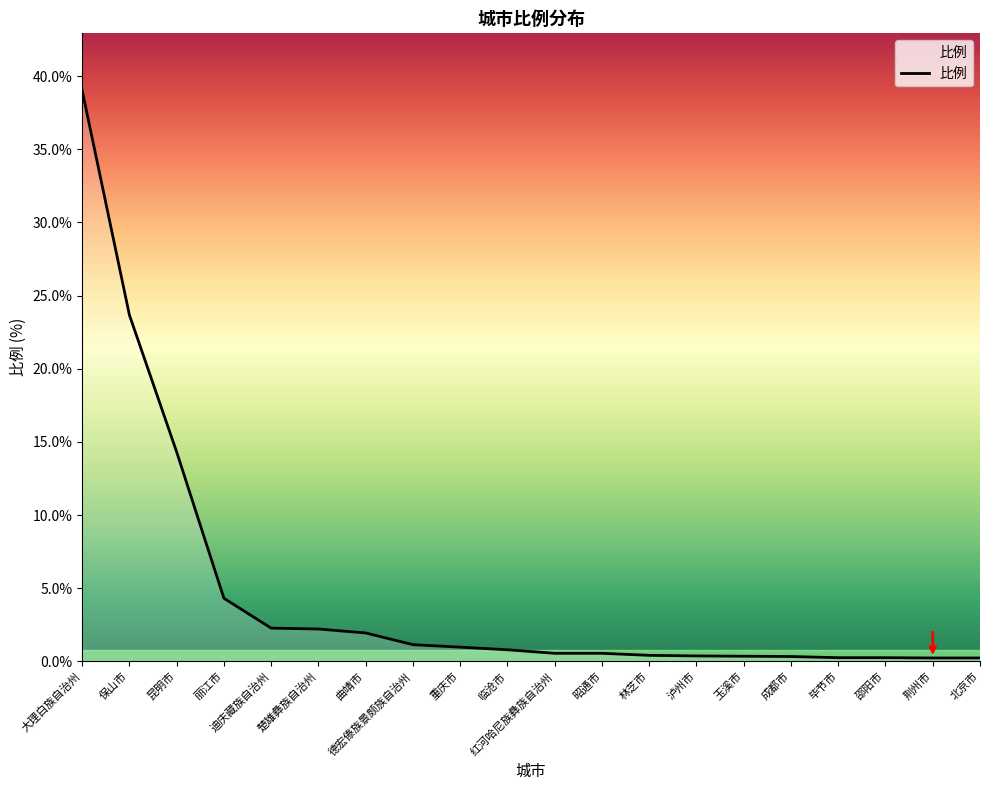

What is the sum of the values at 红河哈尼族彝族自治州 and 泸州市?

0.9